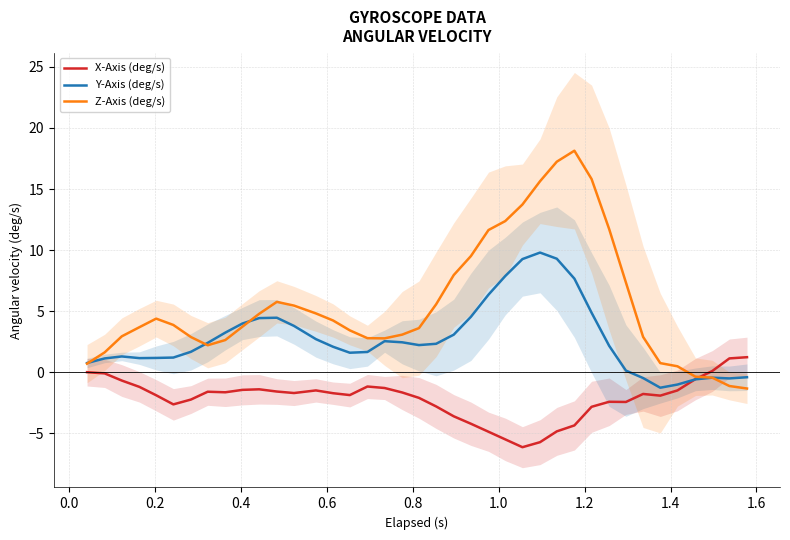

What is the lowest value of the Y-Axis (deg/s) series?

-1.3